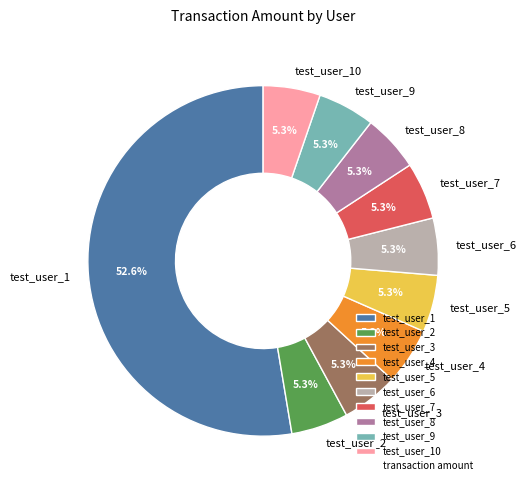

Do test_user_9 and test_user_2 together represent more than half of the pie?

No